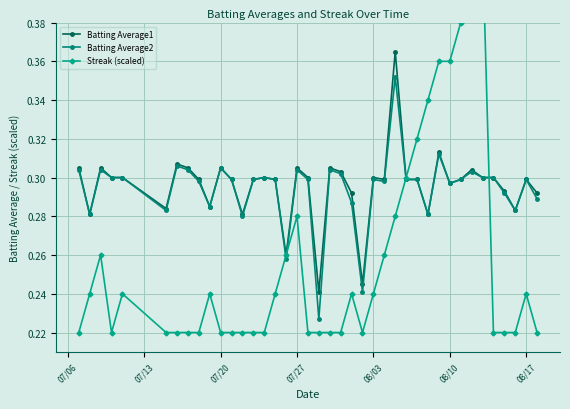

The value of Batting Average1 at 08/03 is 0.2. True or false?

False